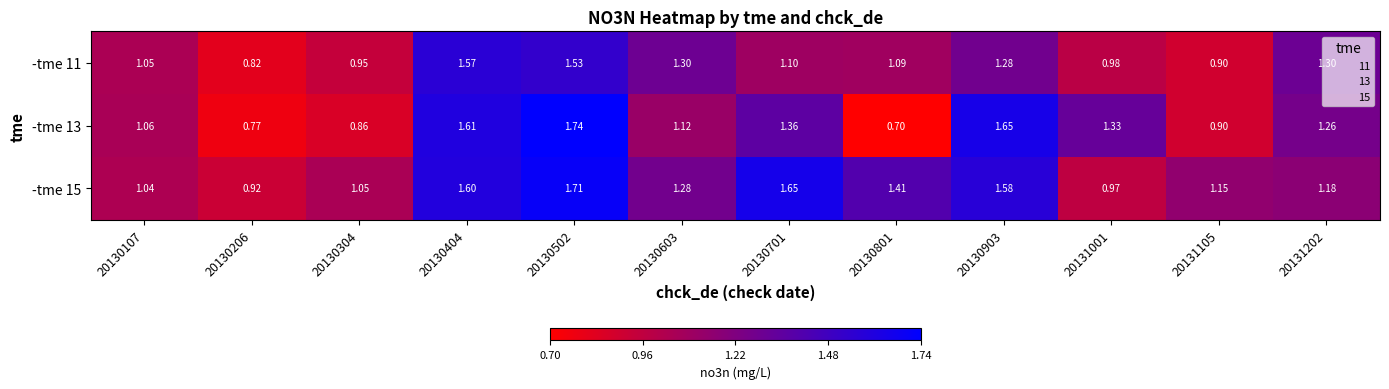

Is the value of -tme 11 at 20130502 greater than the value of -tme 15 at 20130701?

No